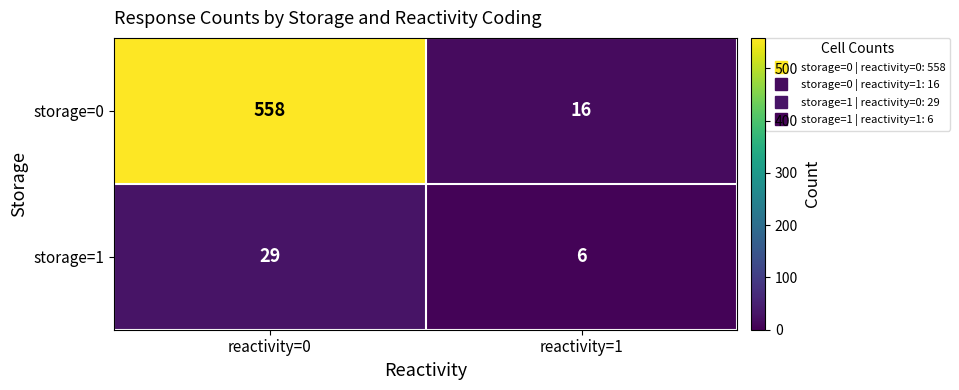

Rank the series at reactivity=1 from highest to lowest value.

storage=0, storage=1